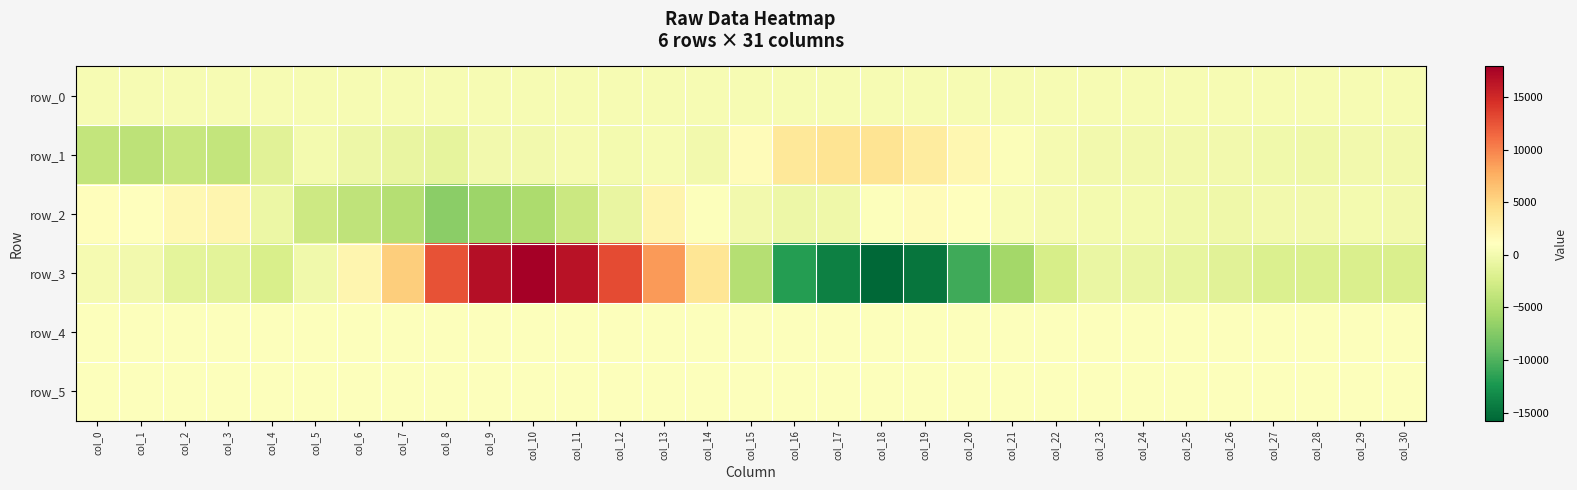

Is it true that row_2 equals 1473.7 at col_13?

False